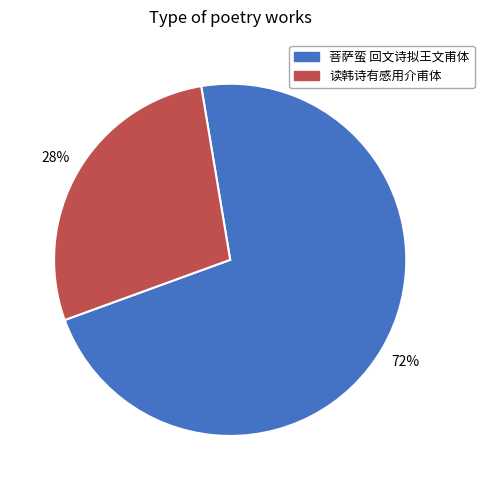

Approximately how many times larger is the value at 读韩诗有感用介甫体 compared to 菩萨蛮 回文诗拟王文甫体?

0.4